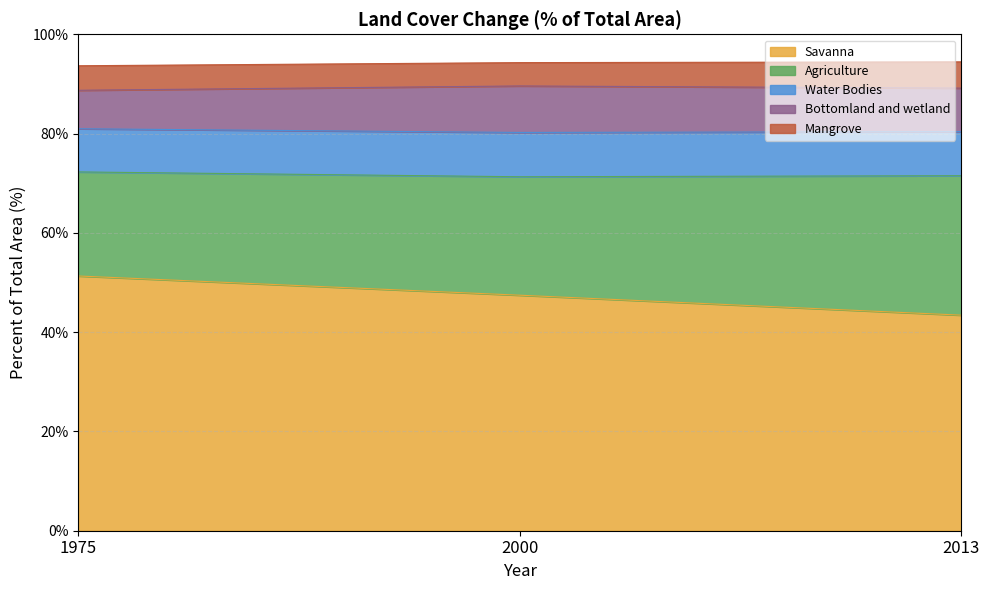

What is the total value across all series at 1975?

93.7